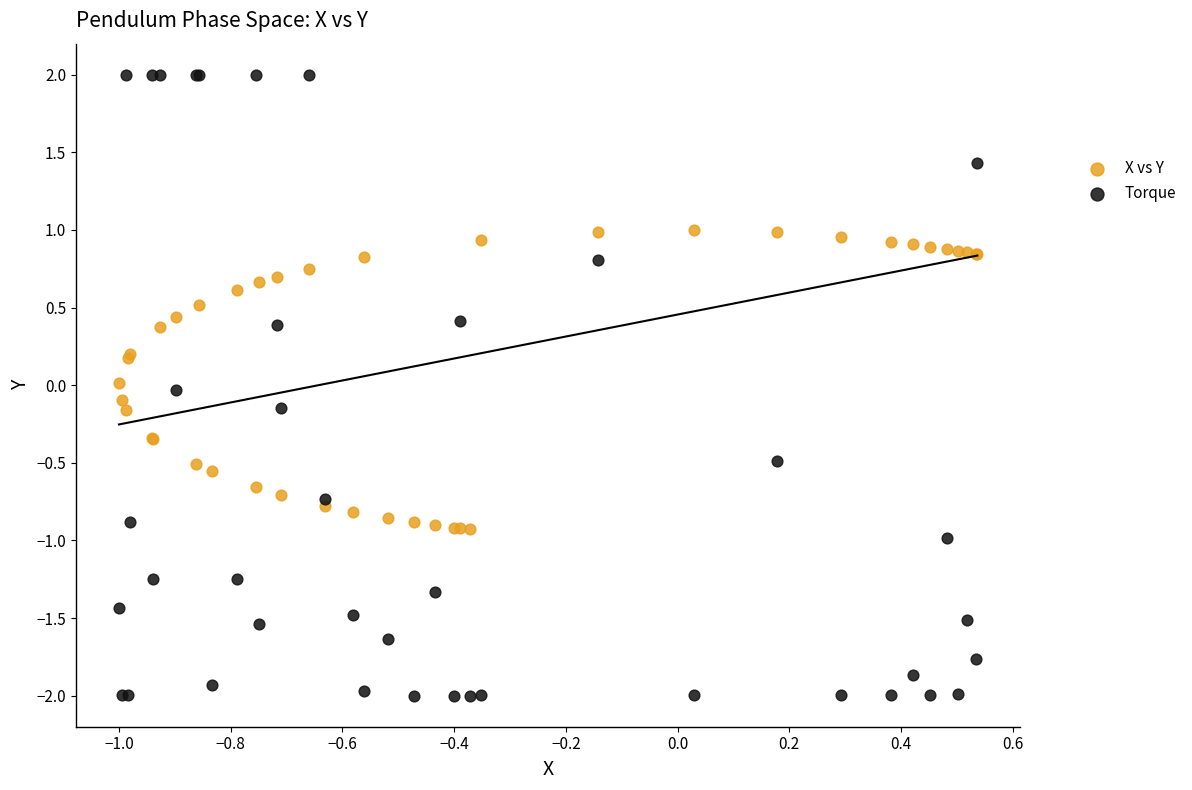

Which series reaches the maximum Y coordinate?

Torque